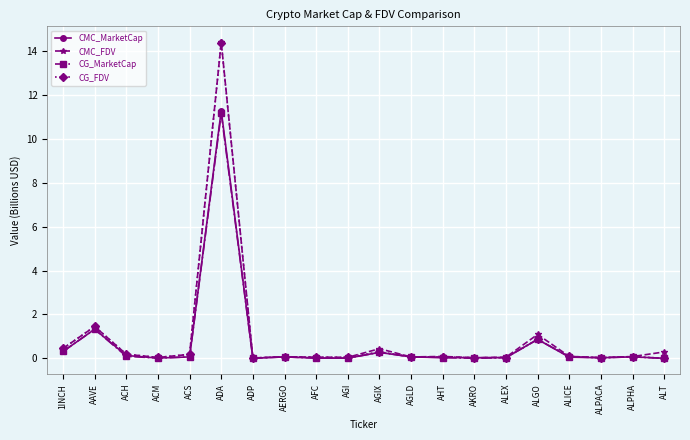

At which category is the sum across all series the highest?

ADA